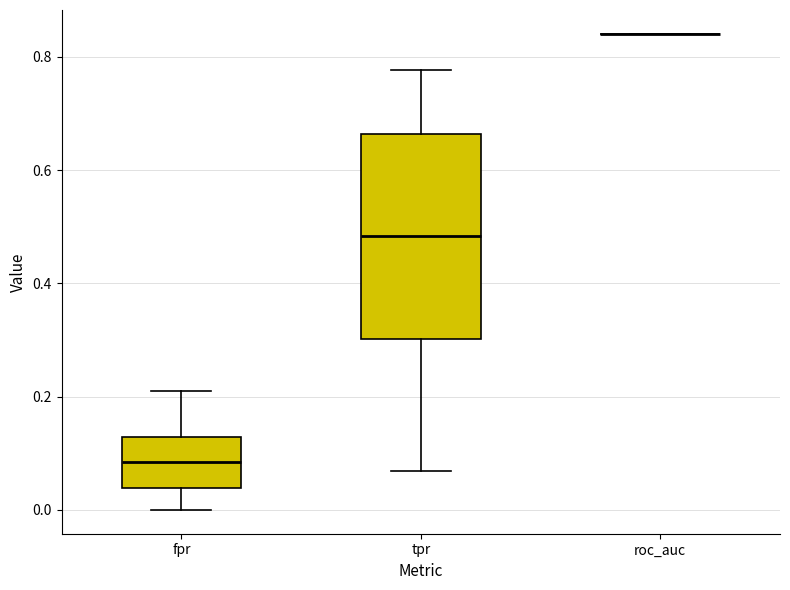

Reading left to right, read every box against the y-axis: the position of its median line, the range the box covers, and the ends of its whiskers. The values are not printed on the chart, so give them approximately, as read against the axis.

fpr: median 0.08, box 0.04 to 0.12, whiskers 0.00 to 0.20
tpr: median 0.48, box 0.30 to 0.66, whiskers 0.06 to 0.78
roc_auc: box collapsed to a line at 0.84, whiskers 0.84 to 0.84